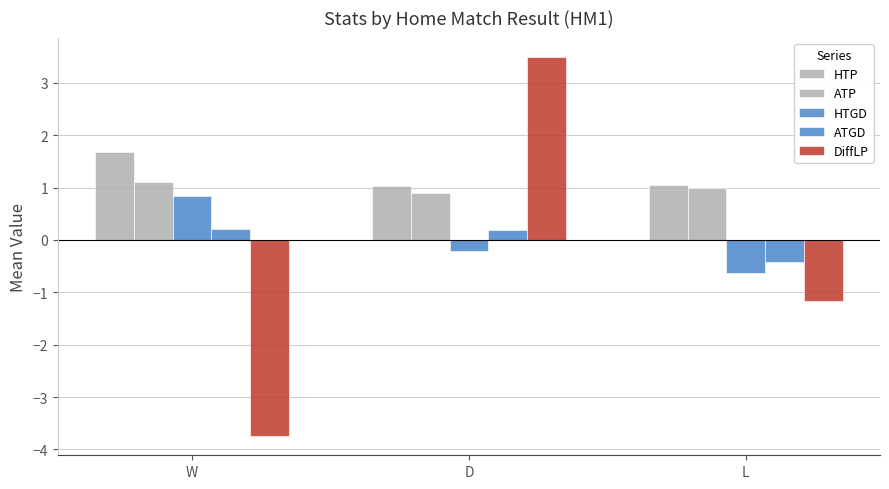

How many values in the ATGD series exceed 0?

2